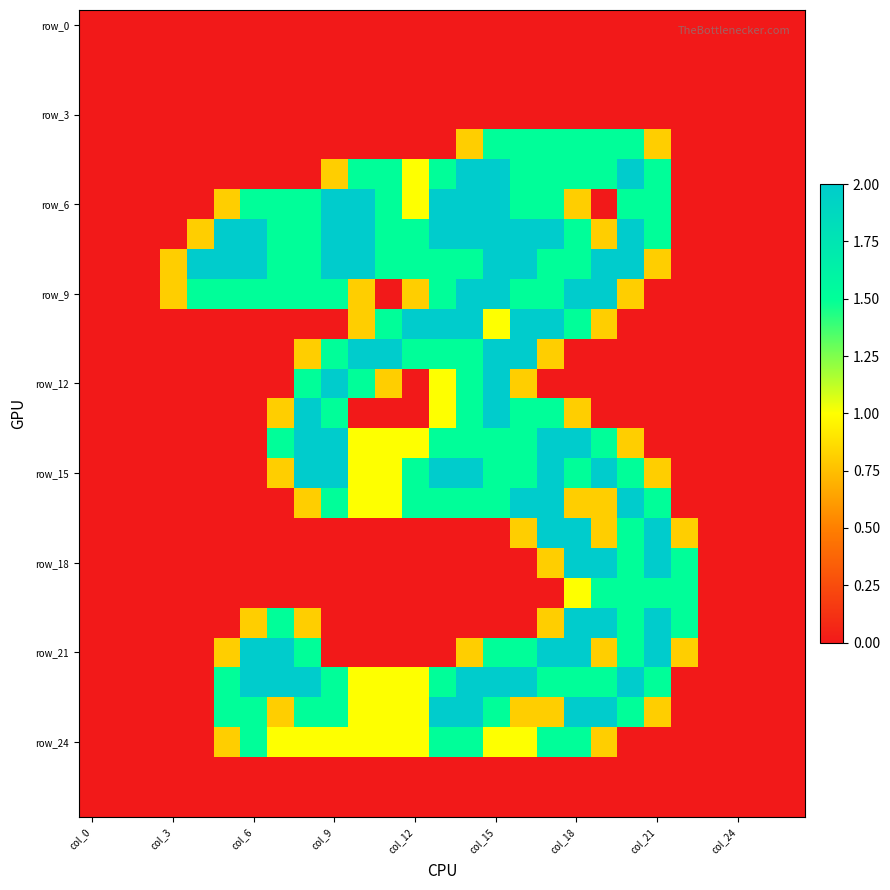

Which category has the highest value across all series?

14